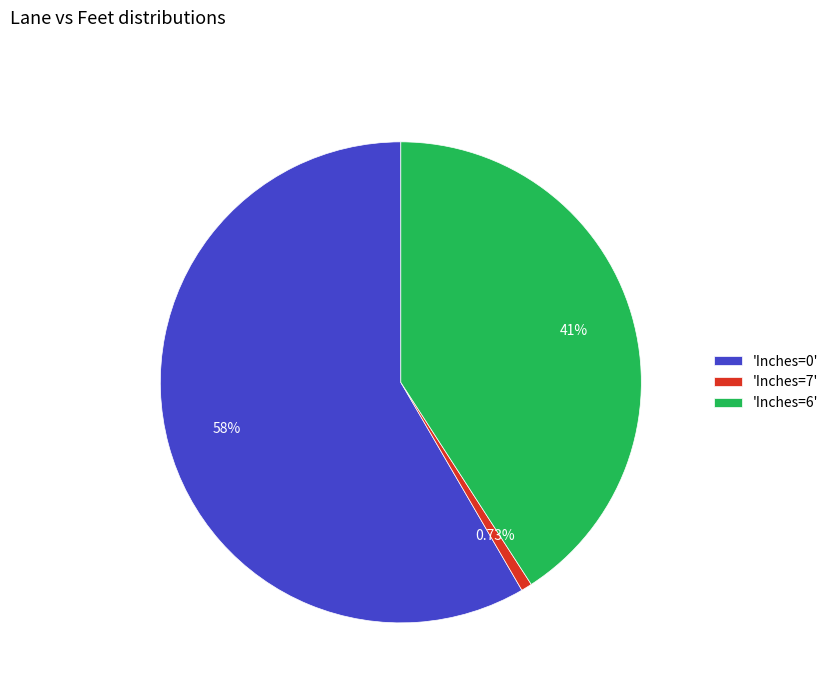

Do 'Inches=7' and 'Inches=0' together represent more than half of the pie?

Yes